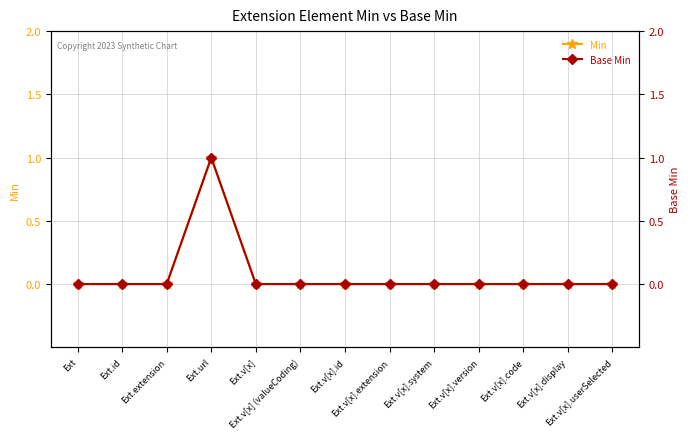

How many values in the Min series exceed 0?

1